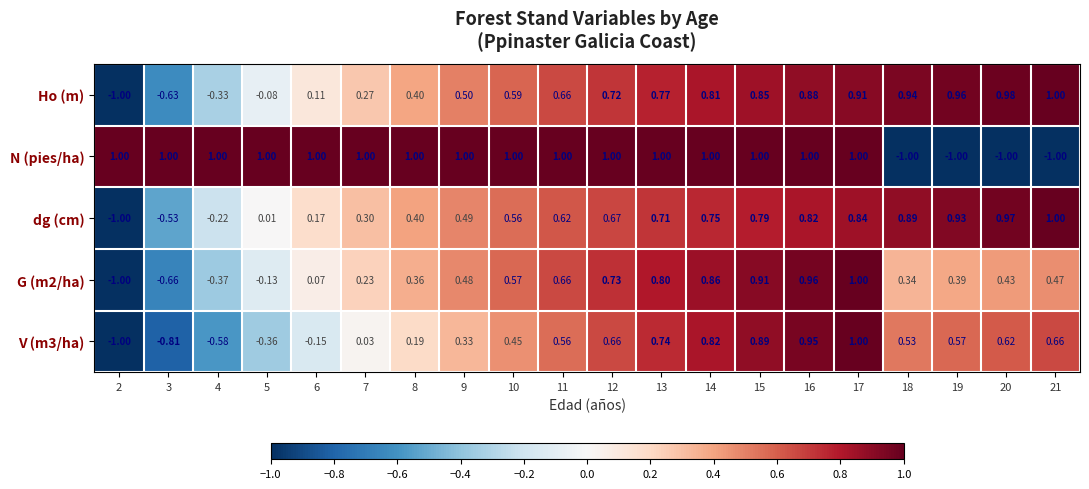

What is the minimum value shown in the chart?

-1.0